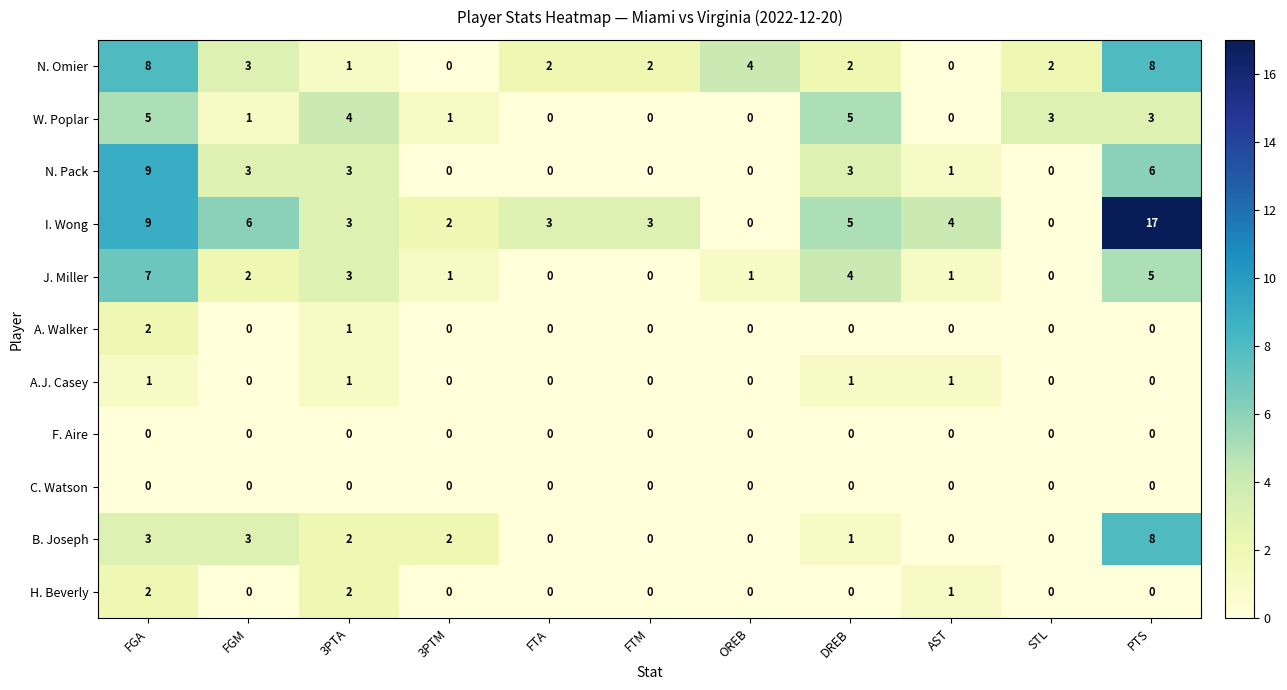

What is the maximum value shown in the chart?

17